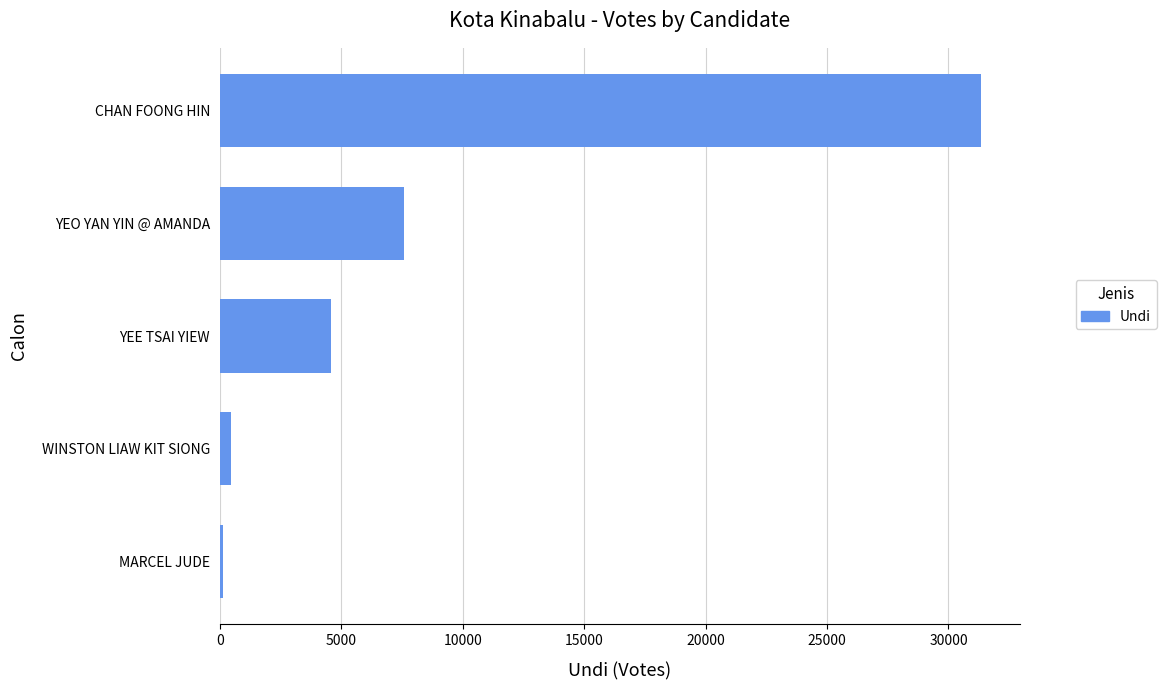

Where is the data nearest to the value 15748?

YEO YAN YIN @ AMANDA